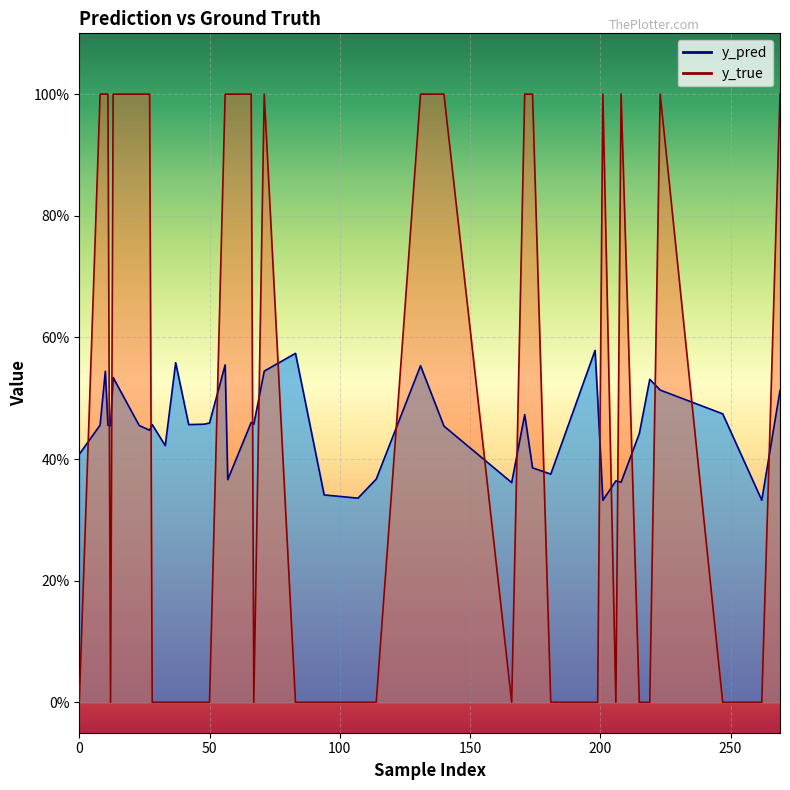

Which series has the widest spread of values?

y_true